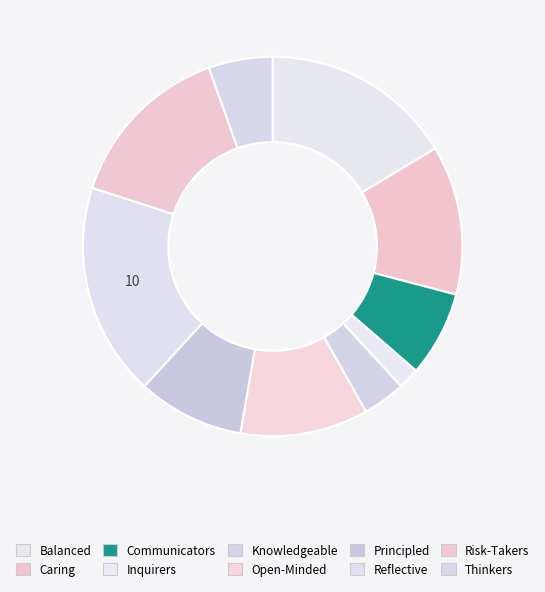

Combined, do Principled and Inquirers account for over 50%?

No